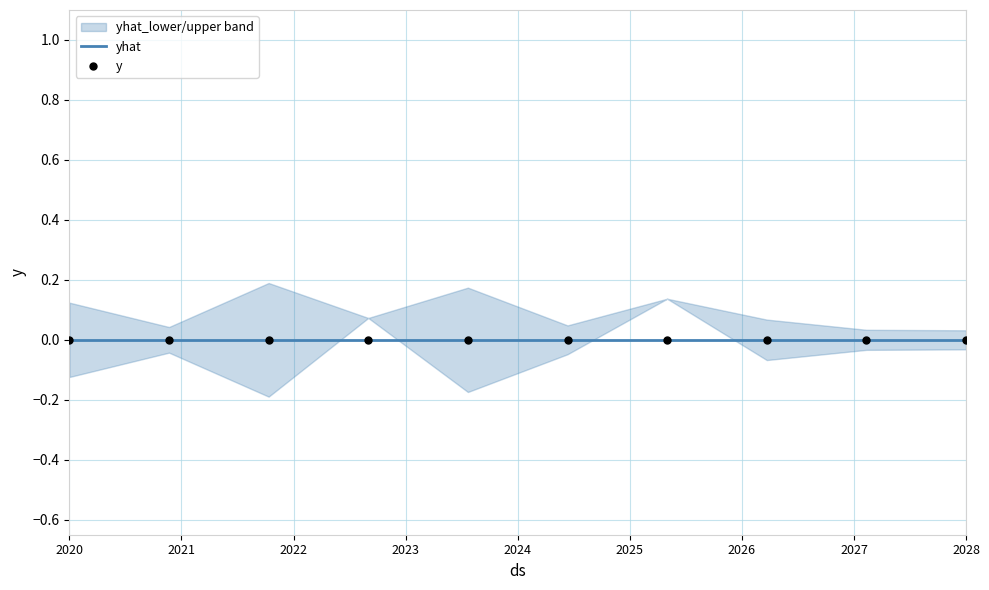

Which series reaches the maximum Y coordinate?

yhat_upper